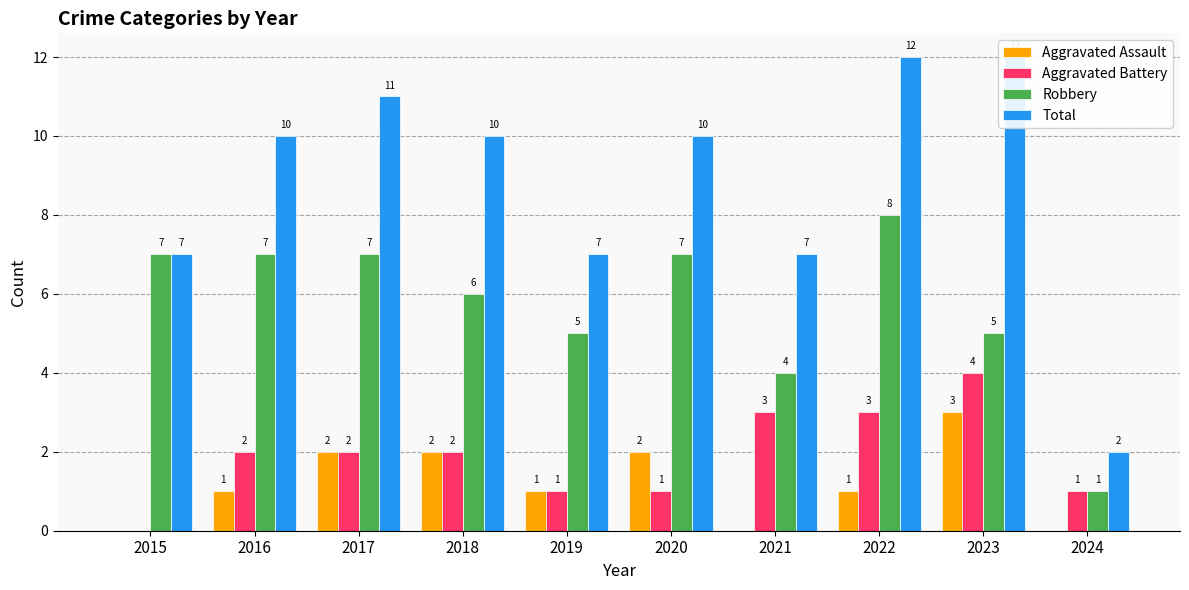

Rank the series at 2020 from lowest to highest value.

Aggravated Battery, Aggravated Assault, Robbery, Total